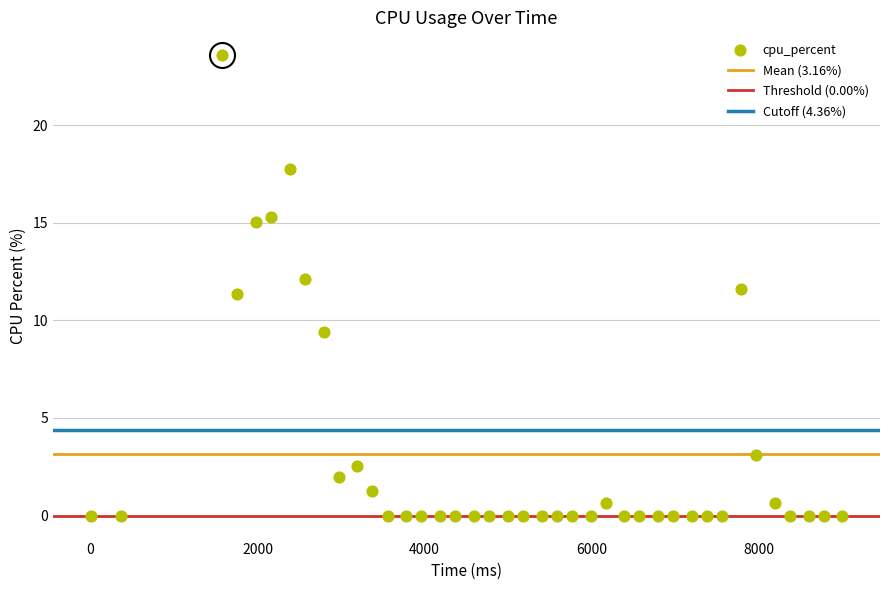

What is the range of X values (max minus min)?

9000.0